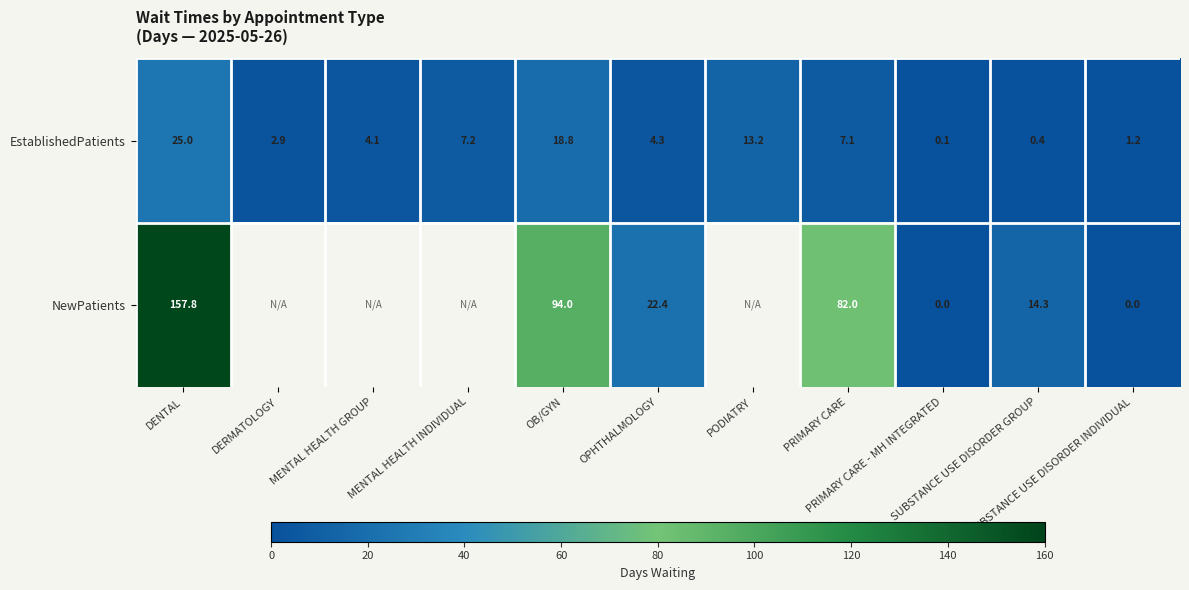

Between PODIATRY and DENTAL, which is larger?

DENTAL